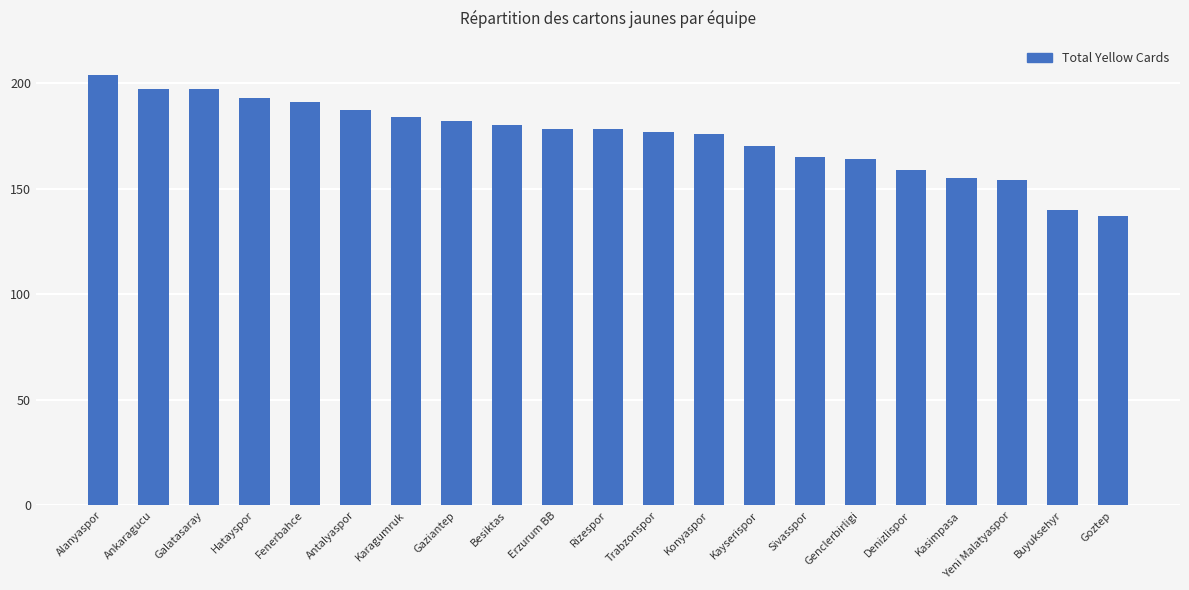

Reading left to right, extract all data points from this chart.

Alanyaspor=204	Ankaragucu=197	Galatasaray=197	Hatayspor=193	Fenerbahce=191	Antalyaspor=187	Karagumruk=184	Gaziantep=182	Besiktas=180	Erzurum BB=178	Rizespor=178	Trabzonspor=177	Konyaspor=176	Kayserispor=170	Sivasspor=165	Genclerbirligi=164	Denizlispor=159	Kasimpasa=155	Yeni Malatyaspor=154	Buyuksehyr=140	Goztep=137